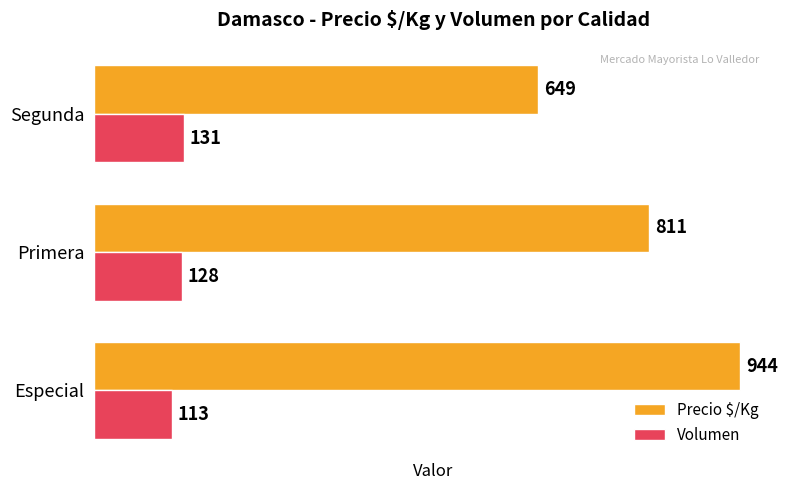

Rank the series by their average value, from highest to lowest.

Precio $/Kg, Volumen